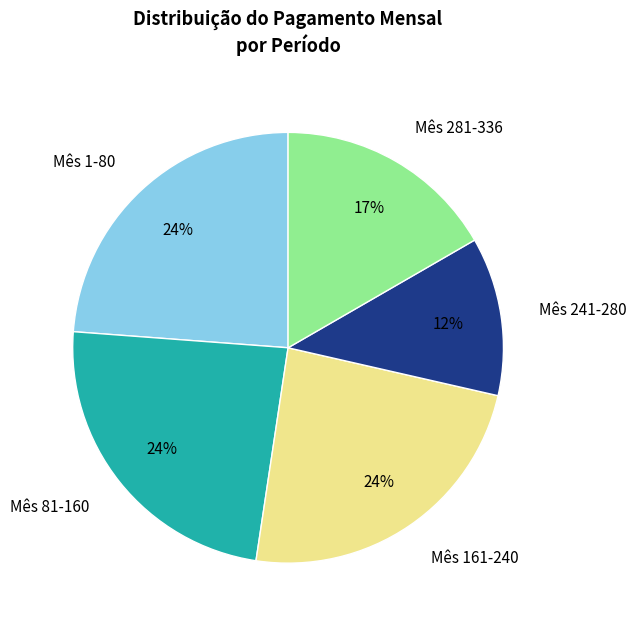

Is there any slice that represents more than half of the pie?

No